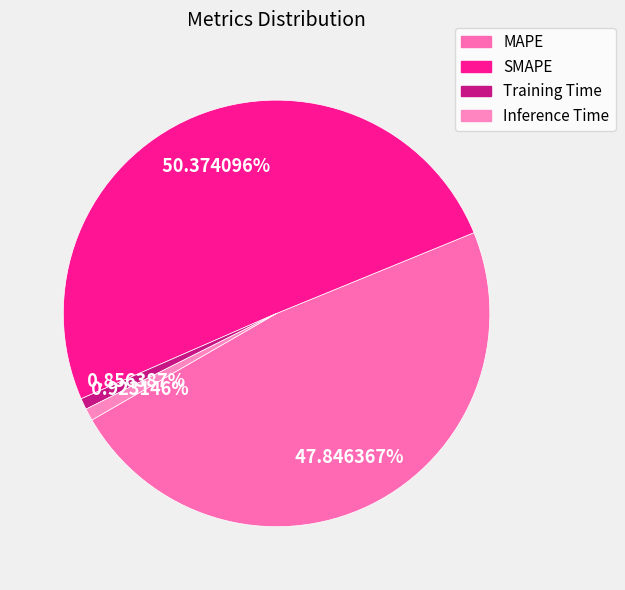

Rank the categories by value from highest to lowest.

SMAPE, MAPE, Inference Time, Training Time